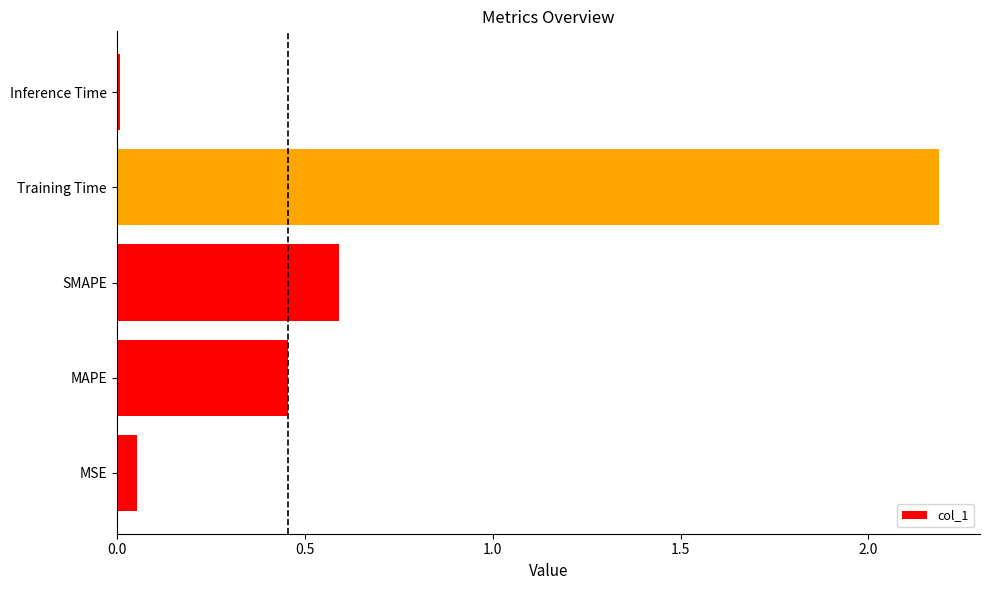

List the labels in order of value, smallest first.

Inference Time, MSE, MAPE, SMAPE, Training Time